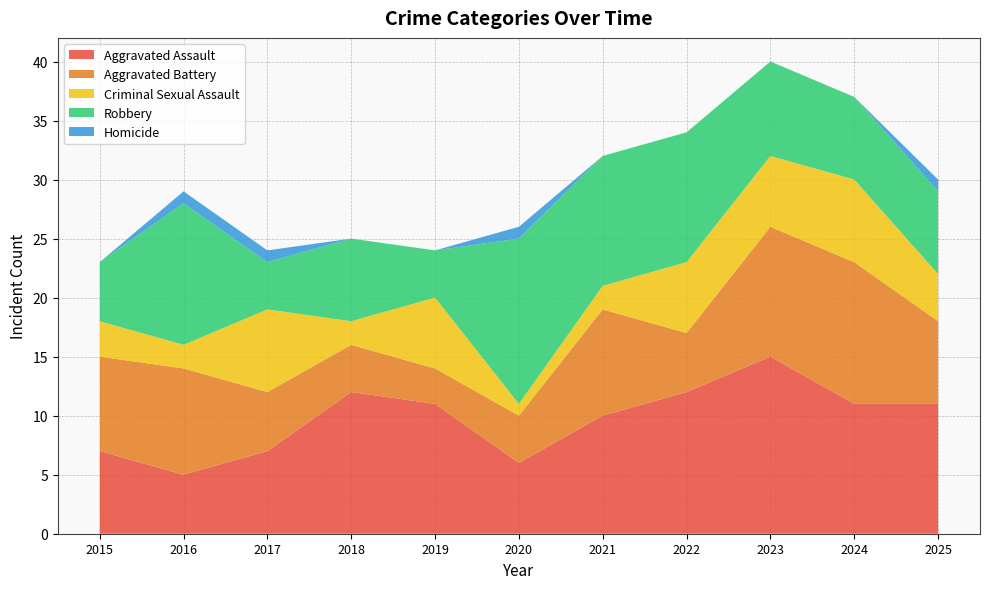

Reading left to right, extract all data points from this chart.

Aggravated Assault: 2015=7	2016=5	2017=7	2018=12	2019=11	2020=6	2021=10	2022=12	2023=15	2024=11	2025=11
Aggravated Battery: 2015=8	2016=9	2017=5	2018=4	2019=3	2020=4	2021=9	2022=5	2023=11	2024=12	2025=7
Criminal Sexual Assault: 2015=3	2016=2	2017=7	2018=2	2019=6	2020=1	2021=2	2022=6	2023=6	2024=7	2025=4
Robbery: 2015=5	2016=12	2017=4	2018=7	2019=4	2020=14	2021=11	2022=11	2023=8	2024=7	2025=7
Homicide: 2015=0	2016=1	2017=1	2018=0	2019=0	2020=1	2021=0	2022=0	2023=0	2024=0	2025=1